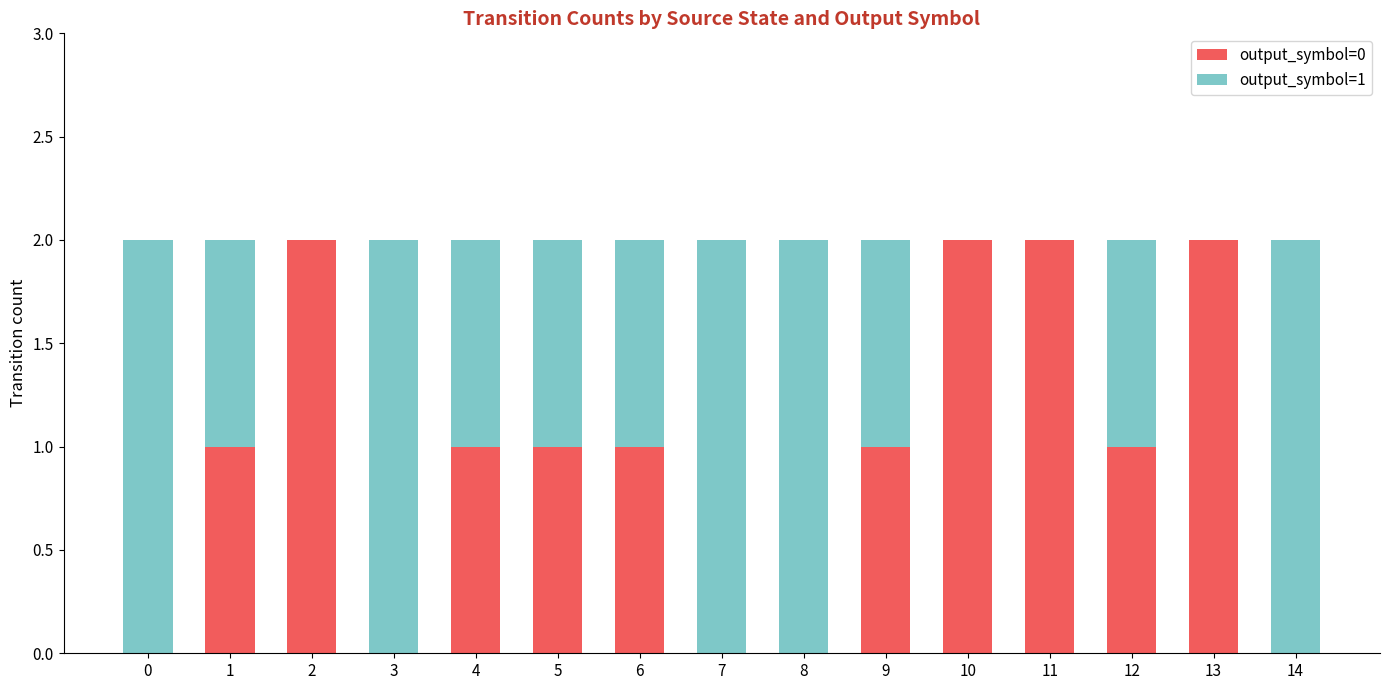

The value of output_symbol=0 at 13 is 1. True or false?

False